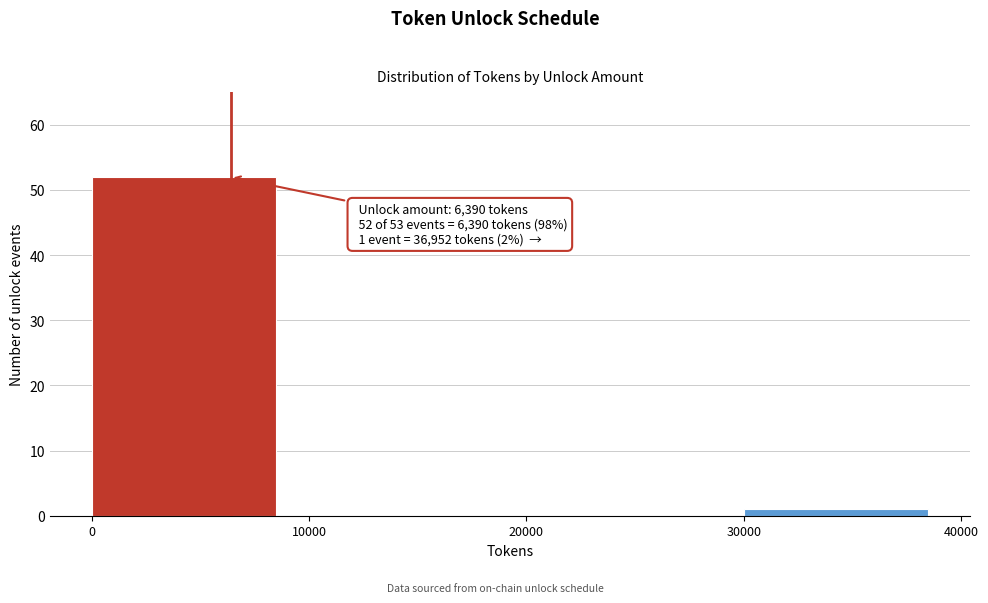

Over which range of the x-axis is the bar tallest?

0 to 10000